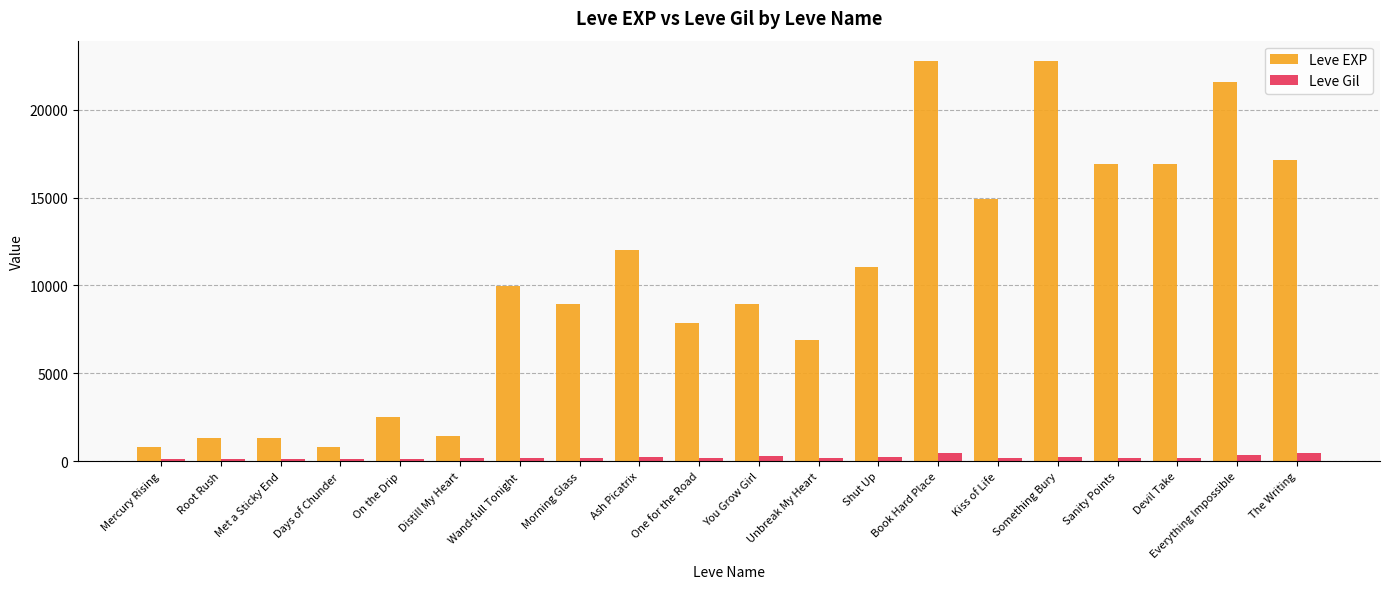

The Leve EXP series shows 11727 at Sanity Points. True or false?

False